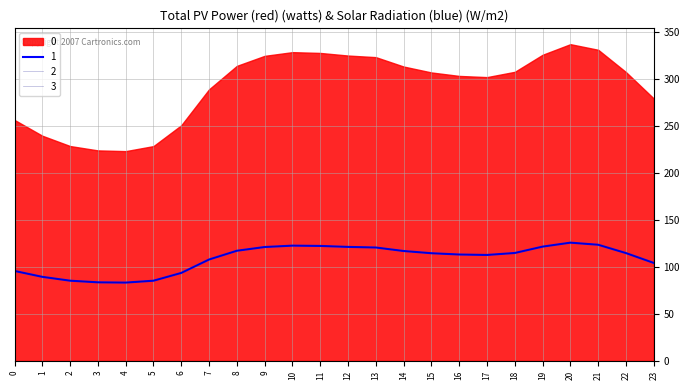

At which category does the chart reach its minimum across all series?

4